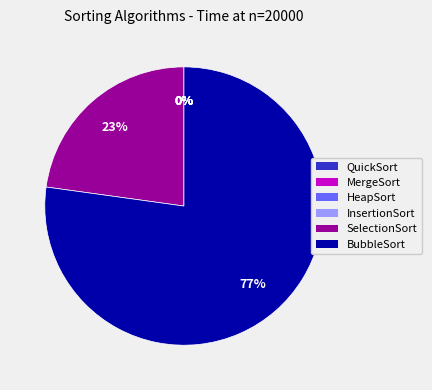

The MergeSort slice represents 1% of the pie. True or false?

False